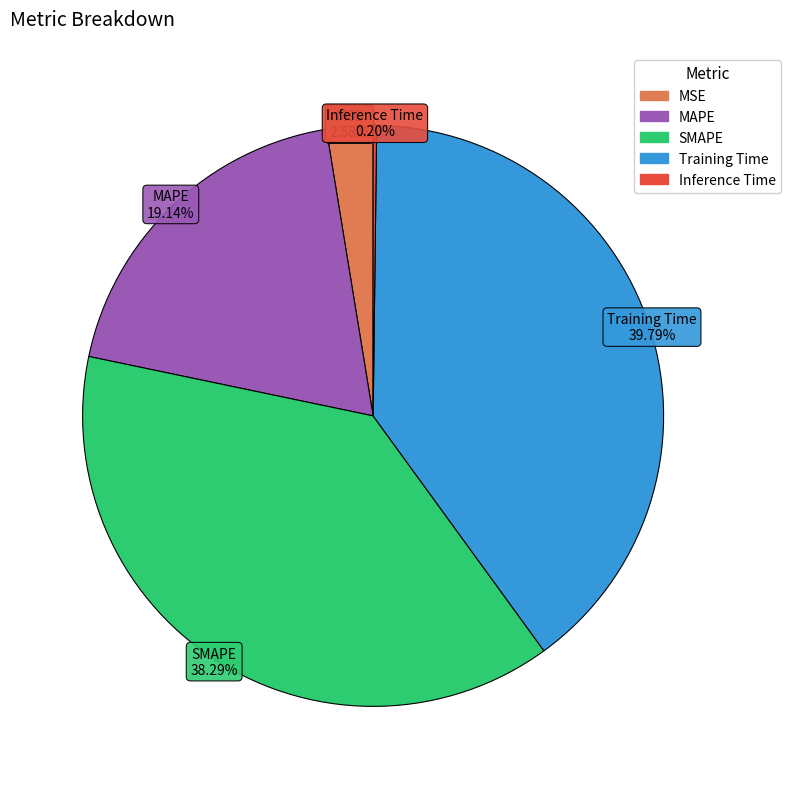

Does MSE account for over 50% of the chart?

No